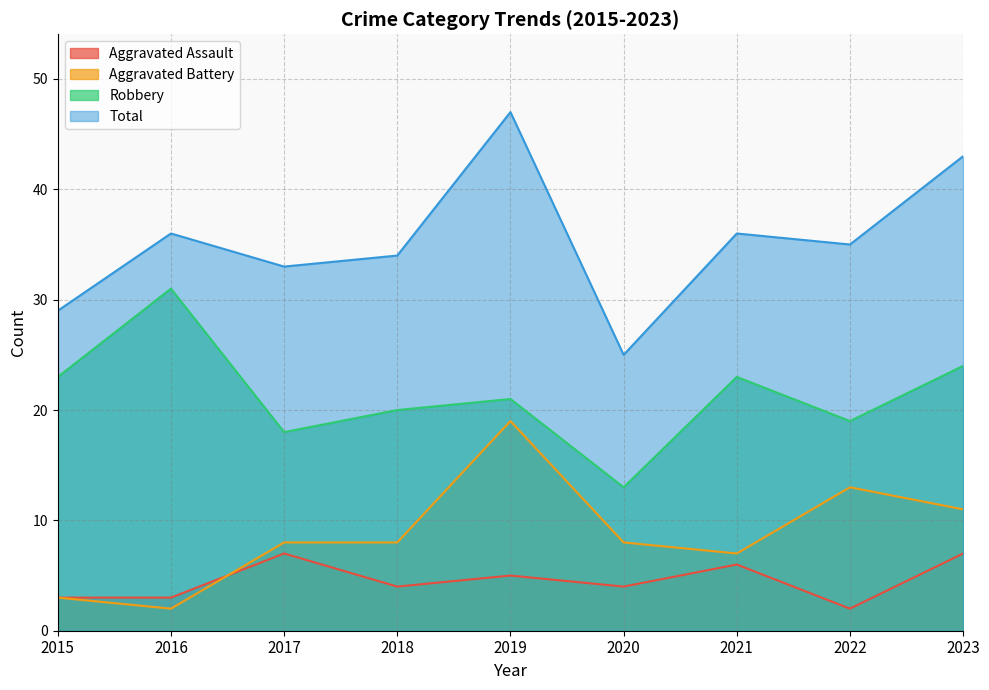

Does the chart have visible grid lines?

Yes